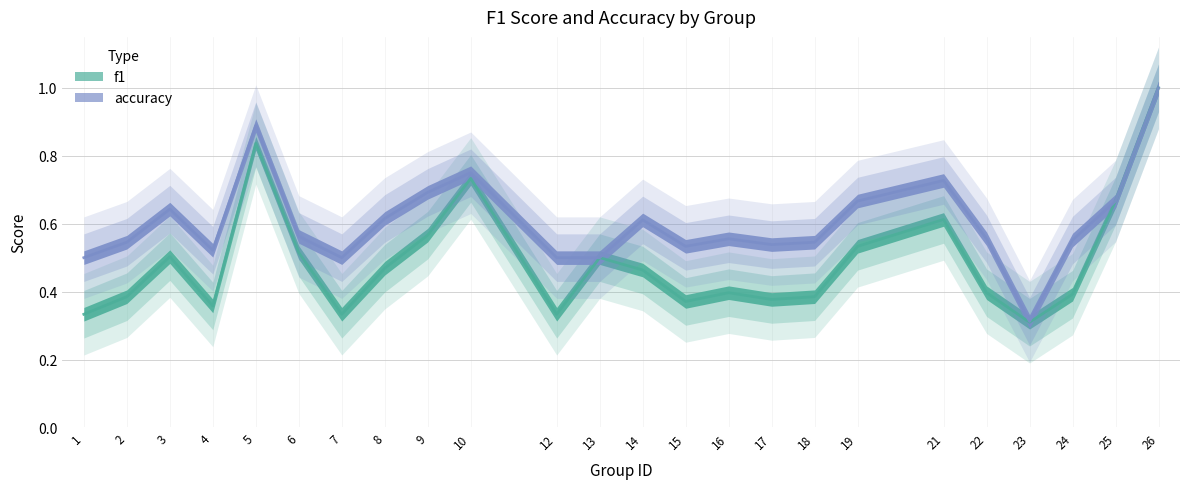

Is the value of f1 at 21 greater than the value of accuracy at 8?

No